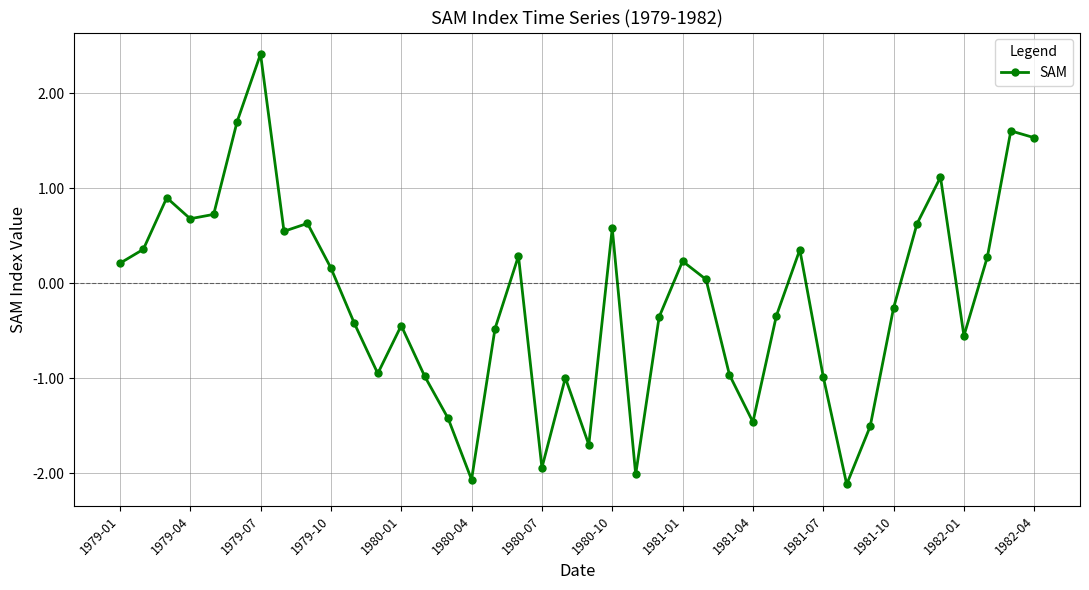

What is the value of the 20th point from the left?

-1.0